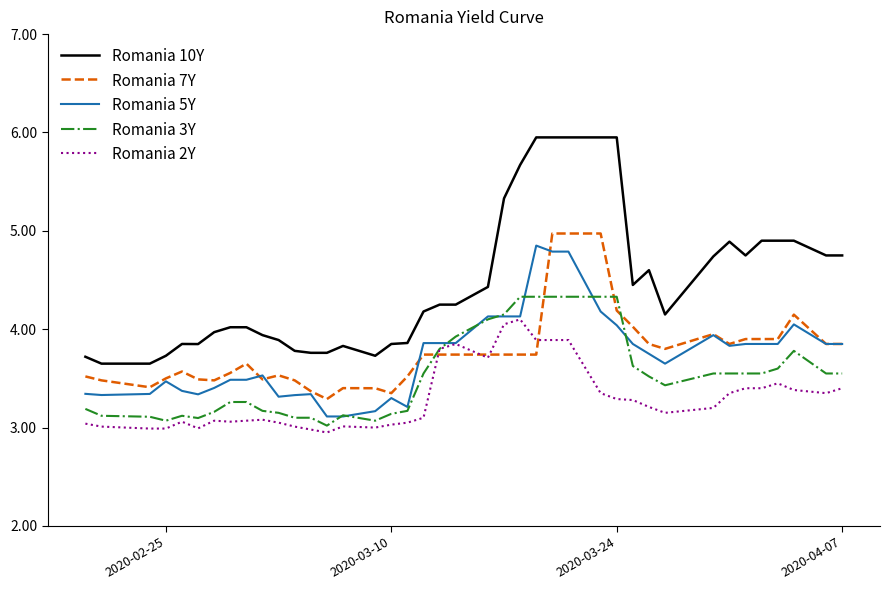

True or false: Romania 3Y has more than 2 interior local peaks.

True